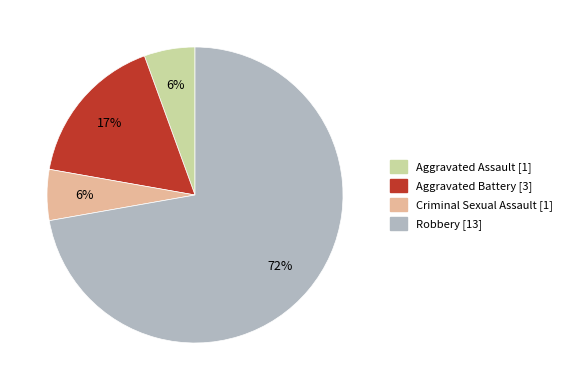

What is the largest slice in the pie chart?

Robbery